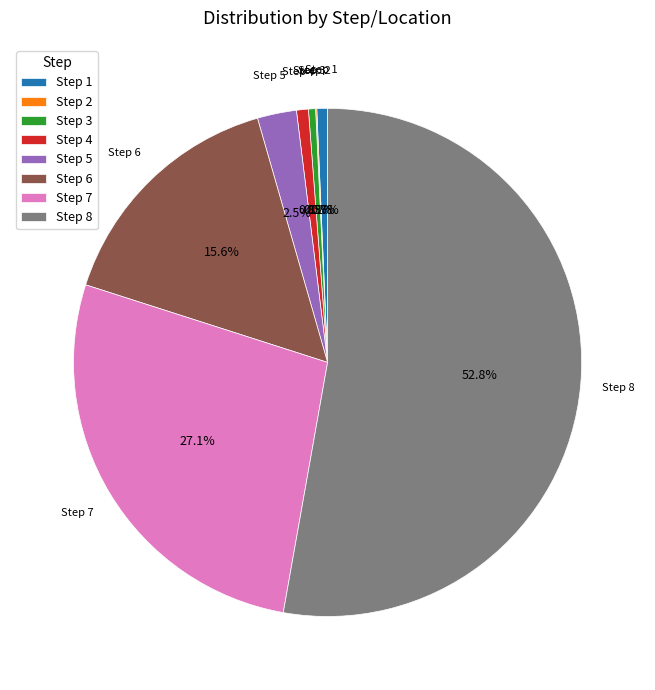

To the nearest percent, what is the difference between the largest and smallest slice percentages?

53%